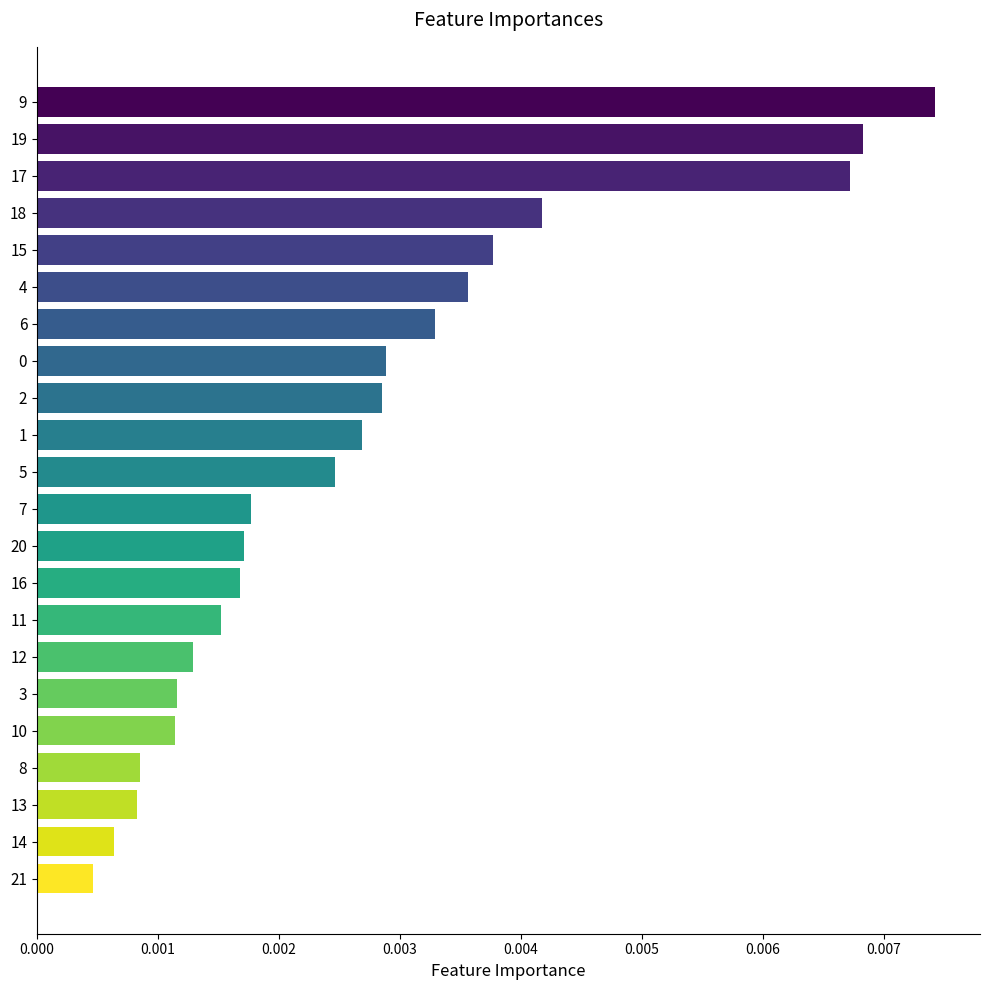

Which has a higher value, 6 or 12?

6